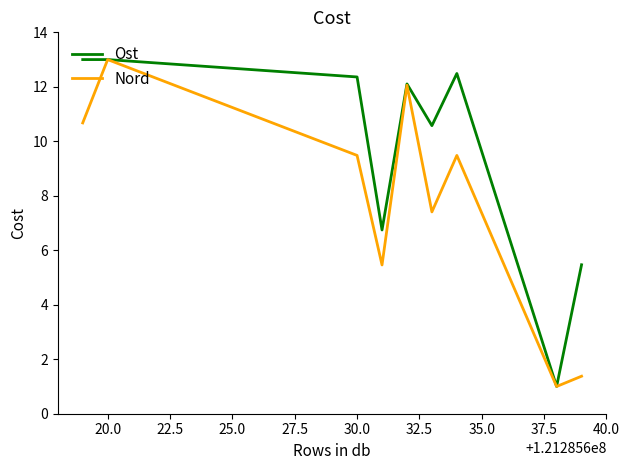

Is this an area chart (filled region under the line)?

No